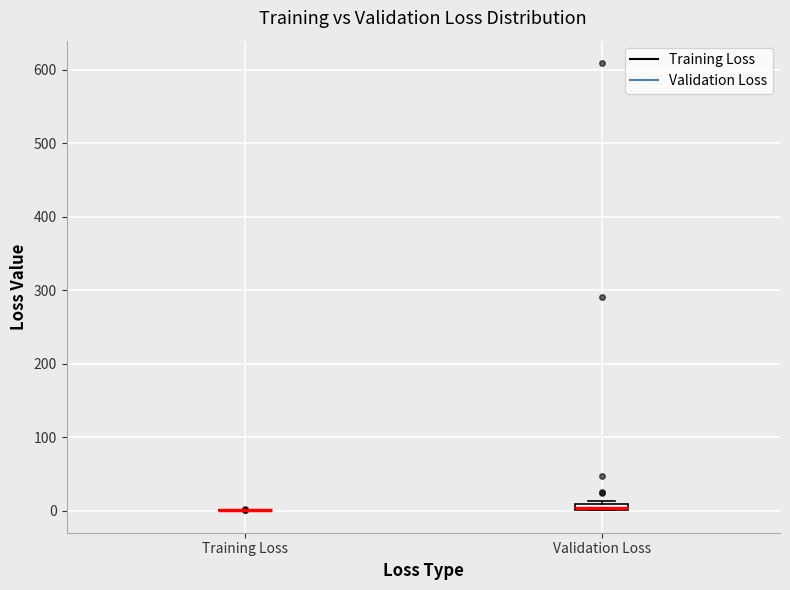

Where is the lower edge of the box for Validation Loss on the y-axis? The values are not printed on the chart, so give them approximately, as read against the axis.

0